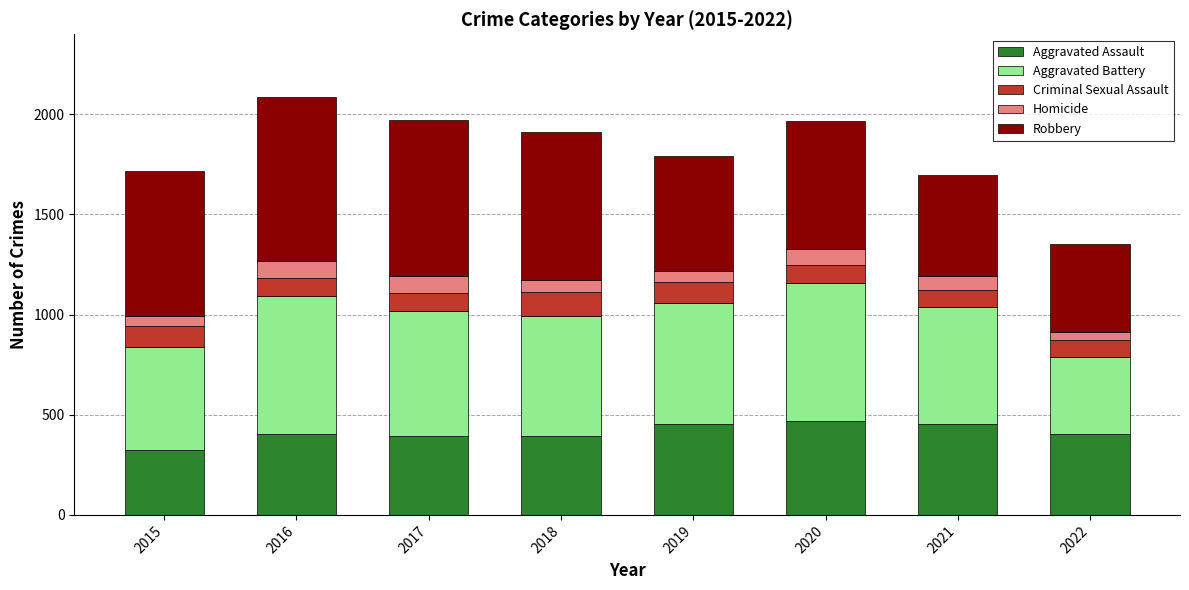

The value of Aggravated Assault at 2018 is 563. True or false?

False